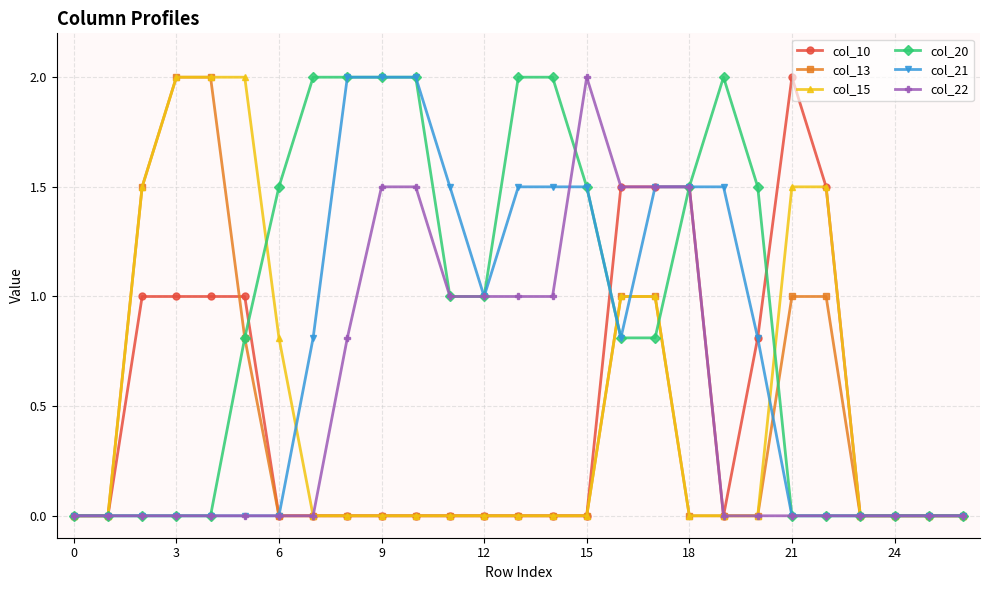

What is the greatest value displayed?

2.0